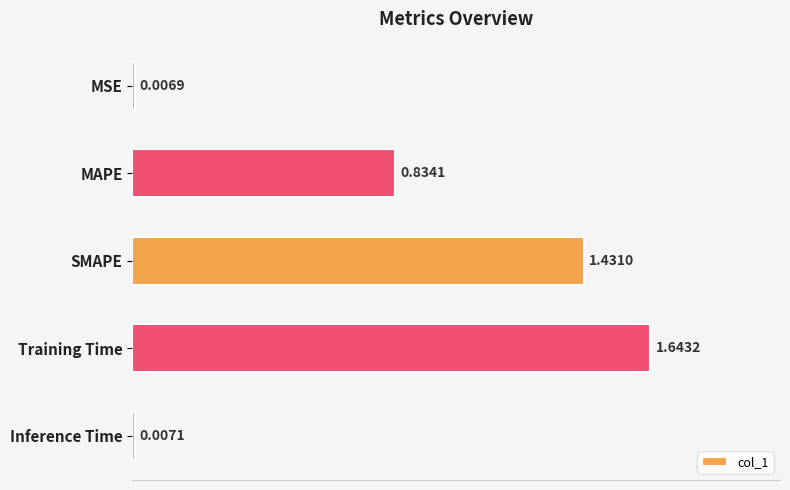

Are the bars grouped side by side (vs. stacked)?

No